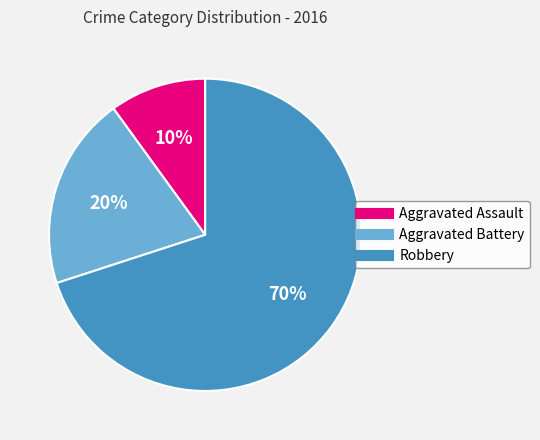

What percentage is the Robbery slice, to the nearest percent?

70%